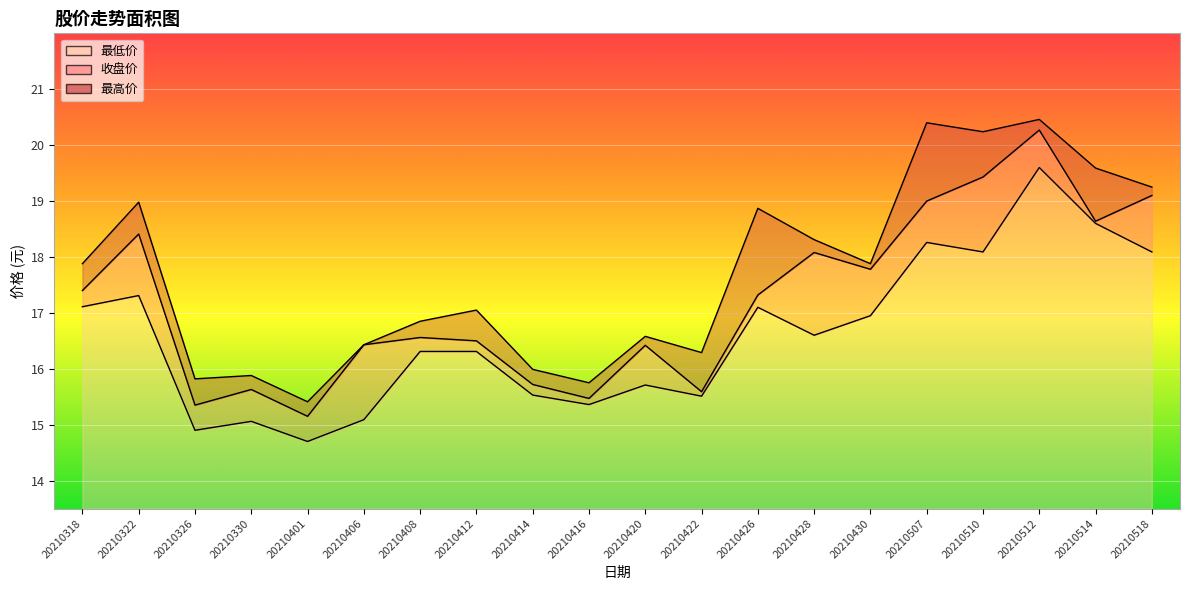

True or false: 收盘价 has a value of 29.9 at 20210426.

False